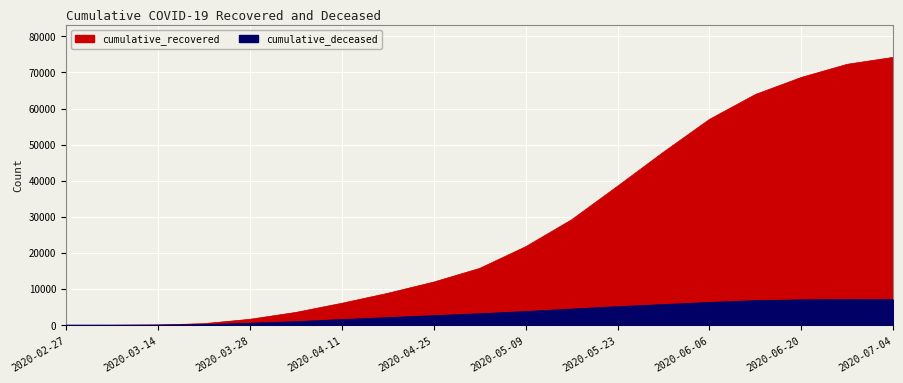

True or false: cumulative_deceased and cumulative_recovered cross at least once.

False